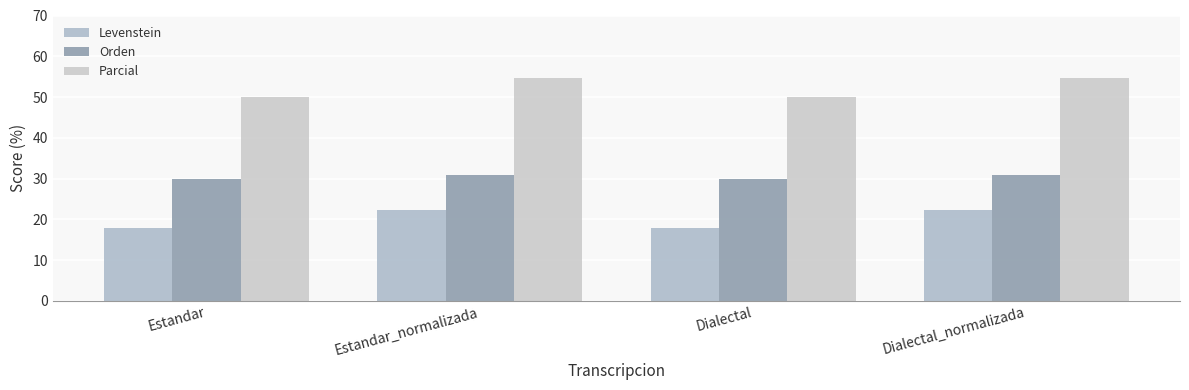

Which has a higher value, Estandar_normalizada or Dialectal?

Estandar_normalizada